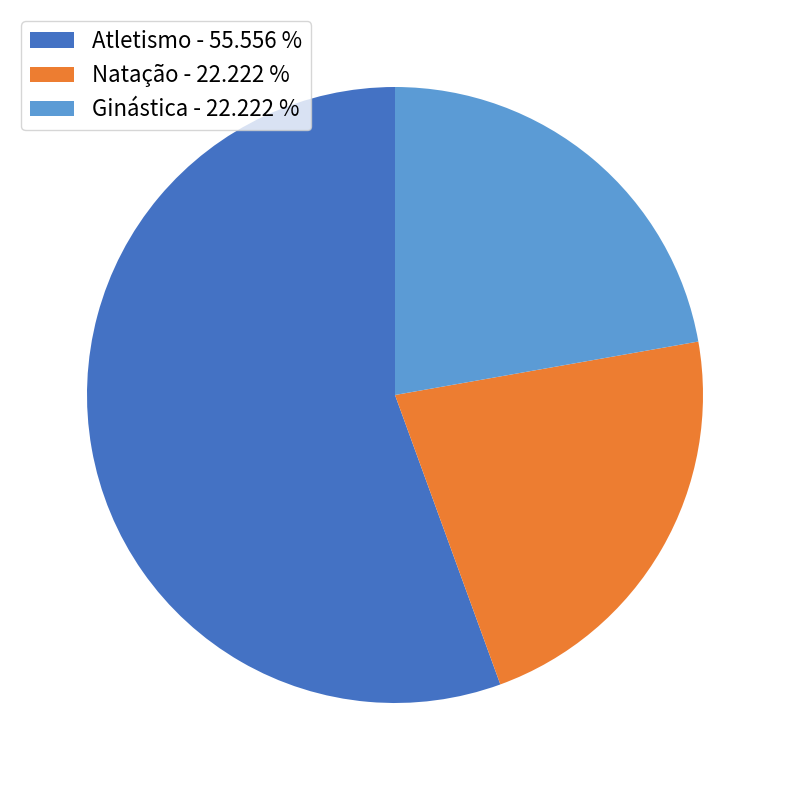

Does Ginástica represent more than half of the total?

No